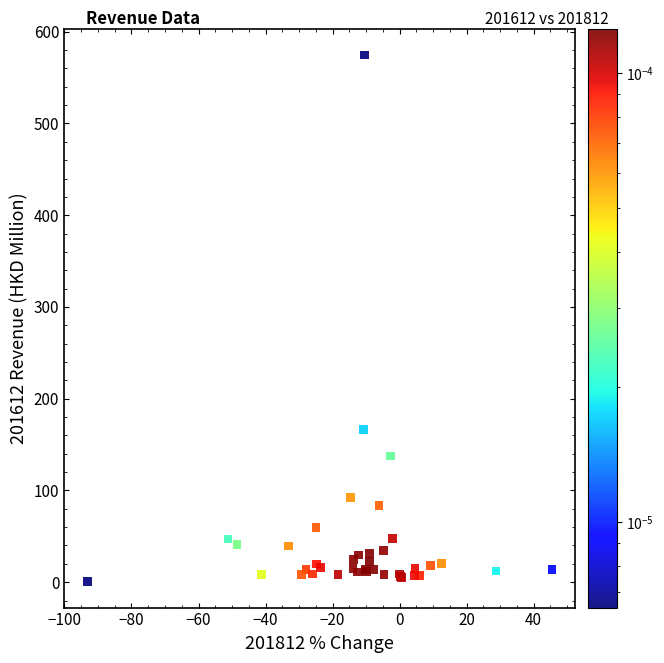

What Y value in the scatter plot is closest to 287?

166.3